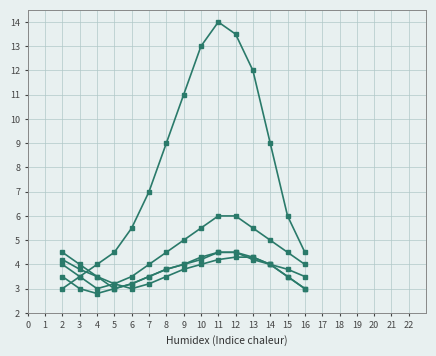

How many lines are shown in the chart?

5